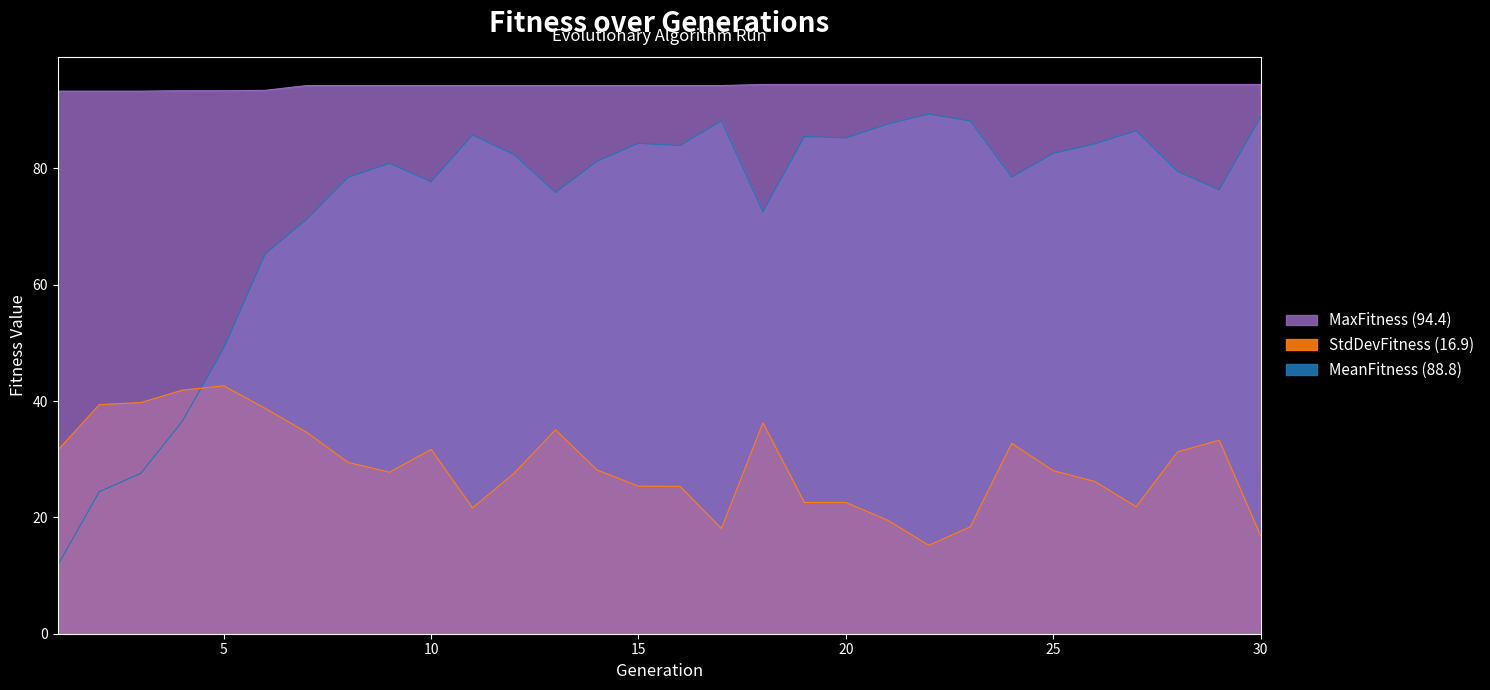

Is it true that MeanFitness equals 109.9 at 18?

False